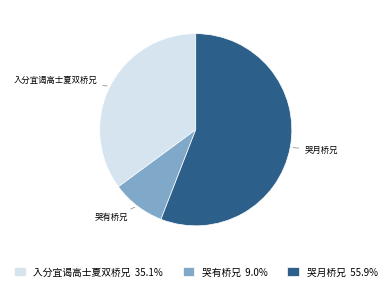

Approximately how many times larger is the value at 入分宜谒高士夏双桥兄 compared to 哭月桥兄?

0.6